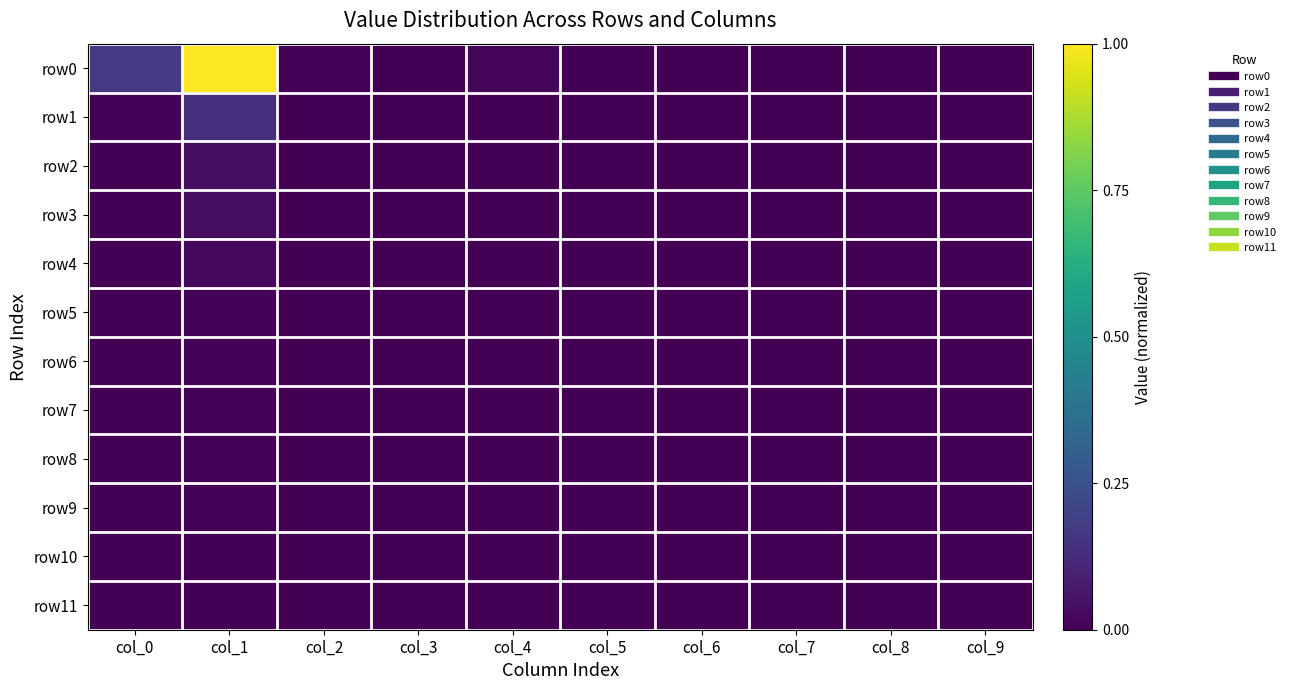

Which series has the largest total across all categories?

row0